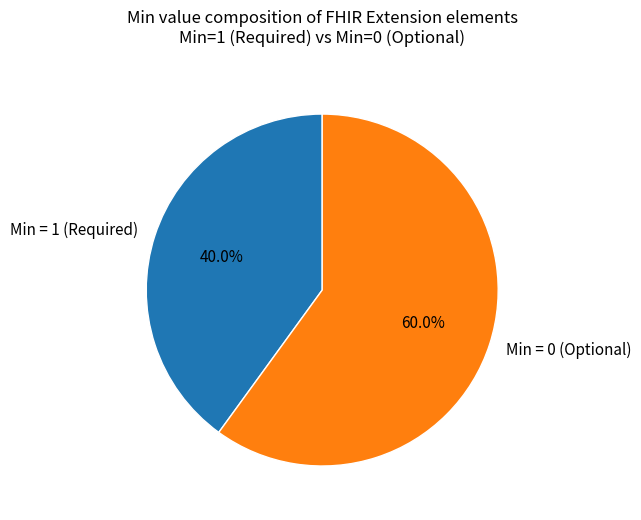

Is there any slice that represents more than half of the pie?

Yes